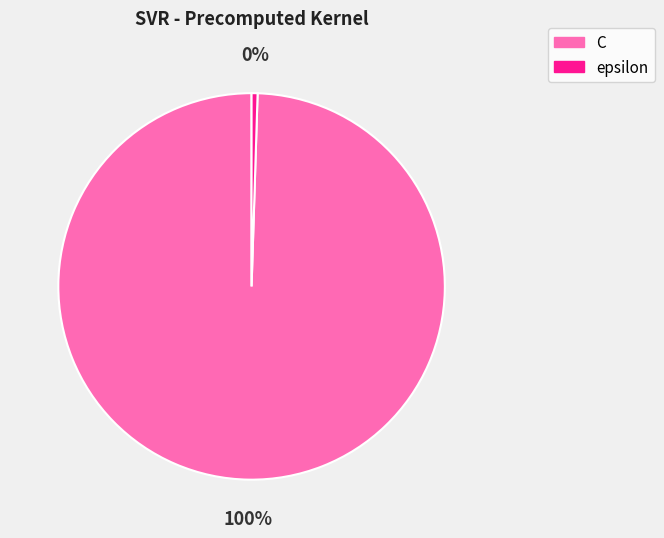

To the nearest percent, what portion does C represent?

100%